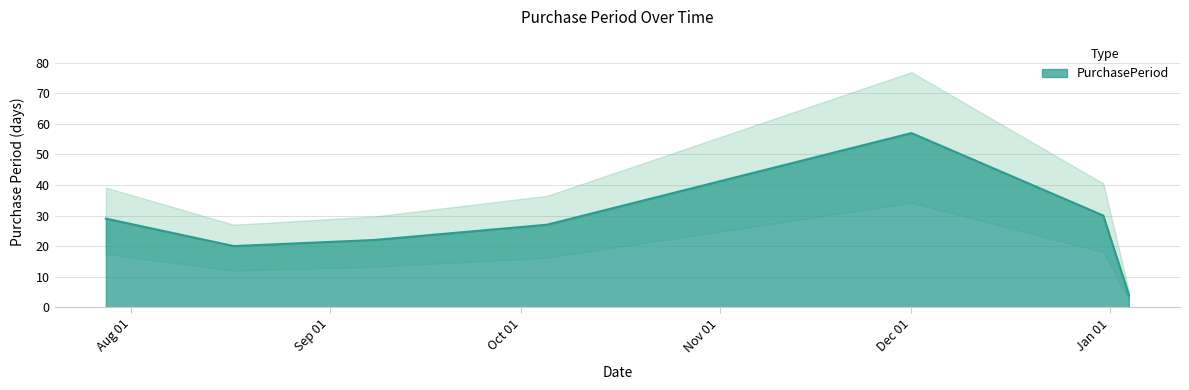

Reading left to right, extract all data points from this chart.

29	20	22	27	57	30	4